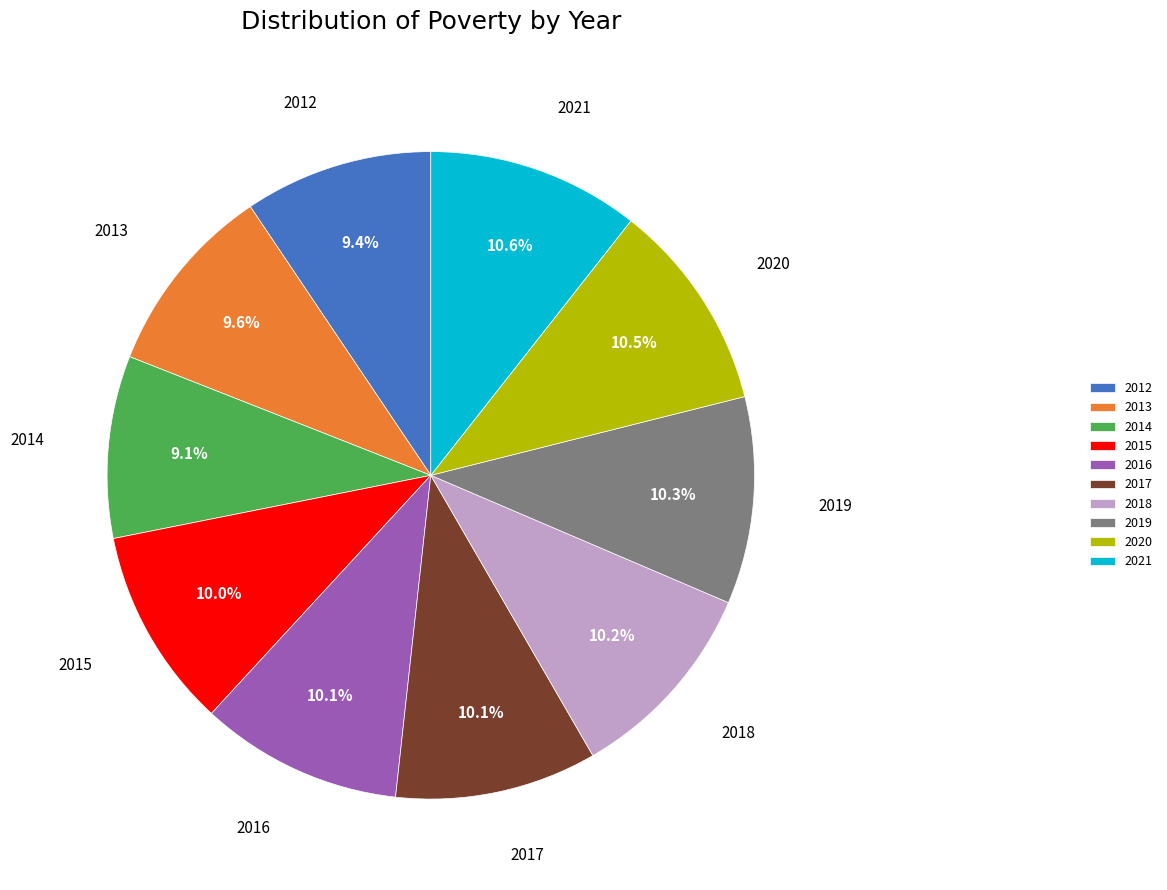

True or false: 2015 accounts for 10% of the total.

True